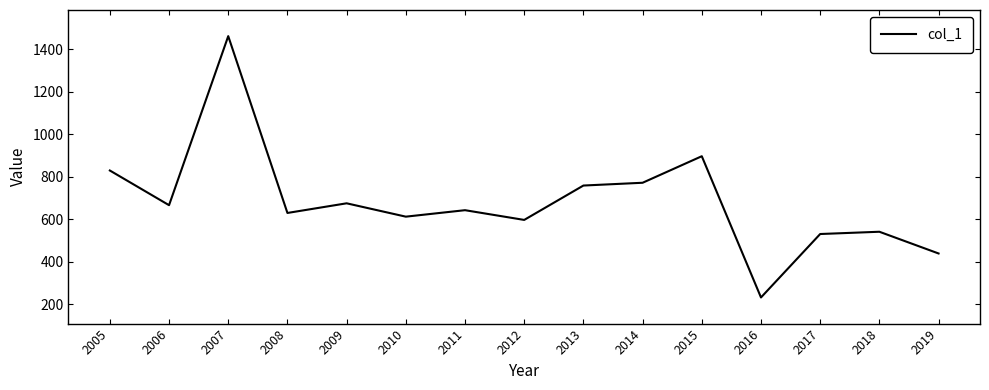

Read the value at 2018.

541.7